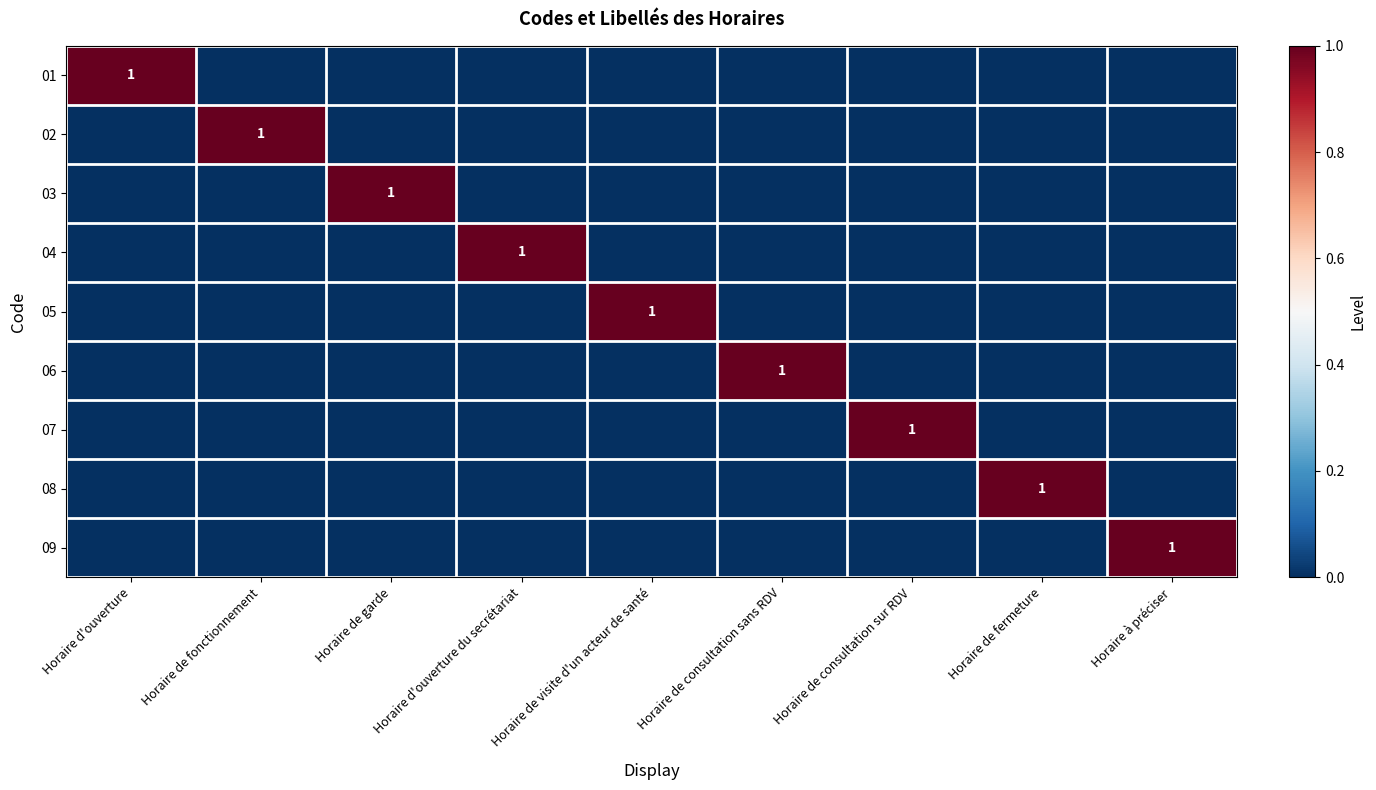

Count the number of categories in the chart.

9